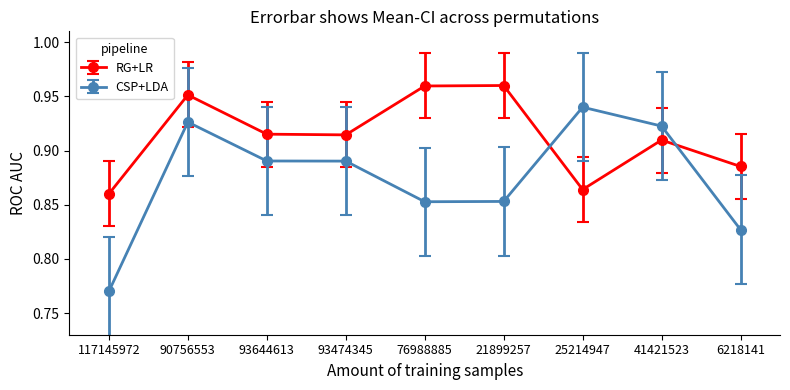

What is the label of the 9th point from the left?

6218141